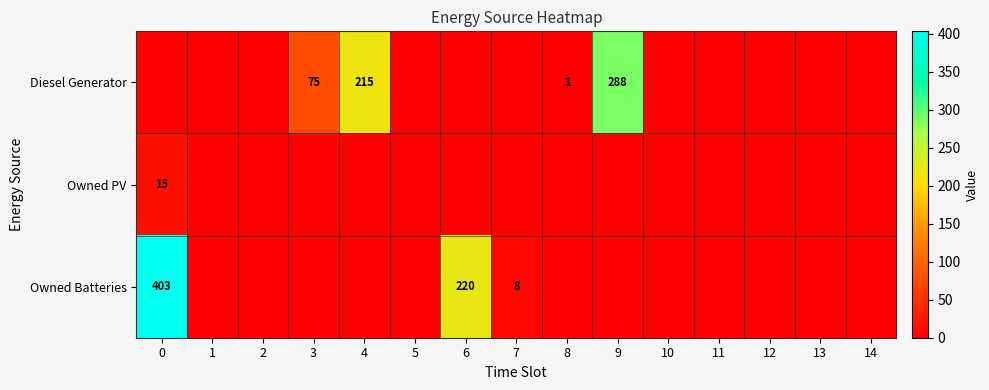

Is the value of Owned PV at 0 greater than the value of Diesel Generator at 9?

No